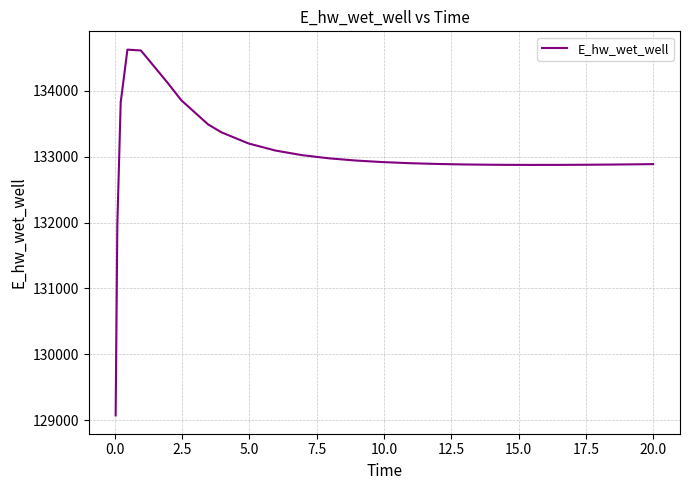

What is the greatest value displayed?

134627.2